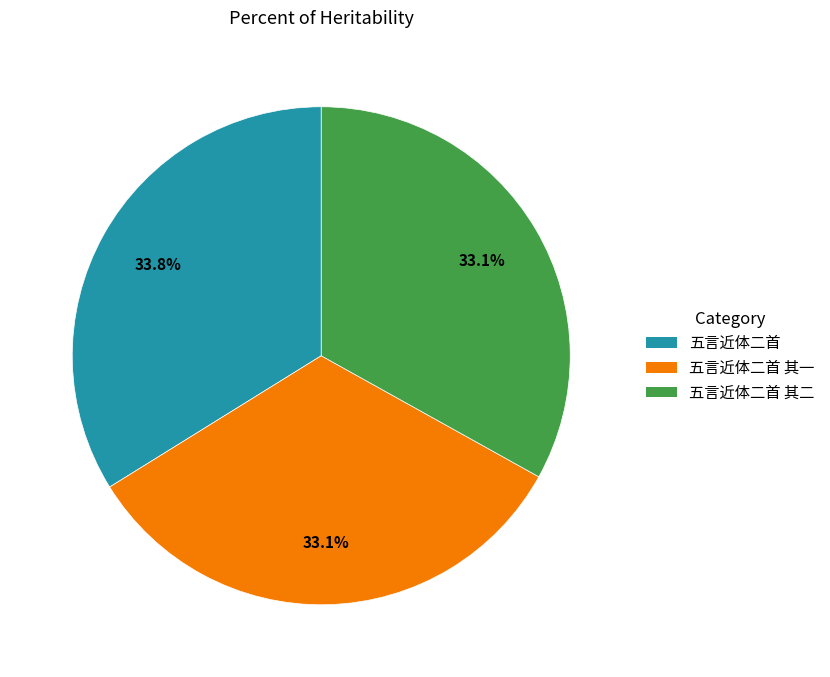

How many segments does this pie chart have?

3